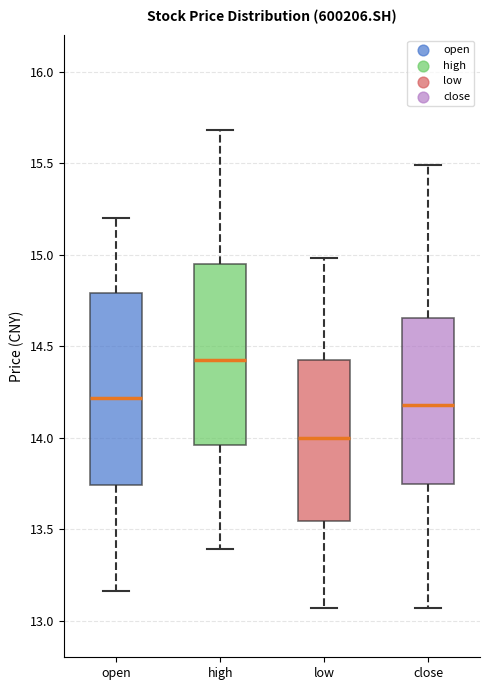

Where does the lower whisker of the box for close end on the y-axis? The values are not printed on the chart, so give them approximately, as read against the axis.

13.05